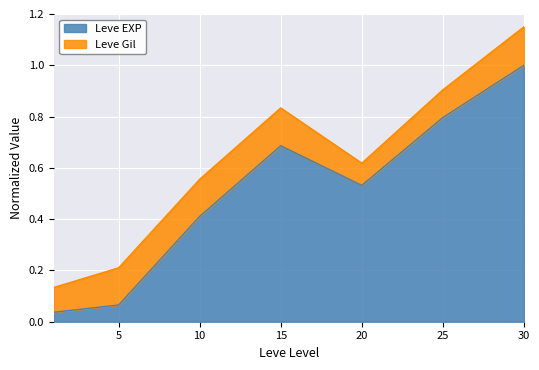

At which category does the data reach its first local valley?

20